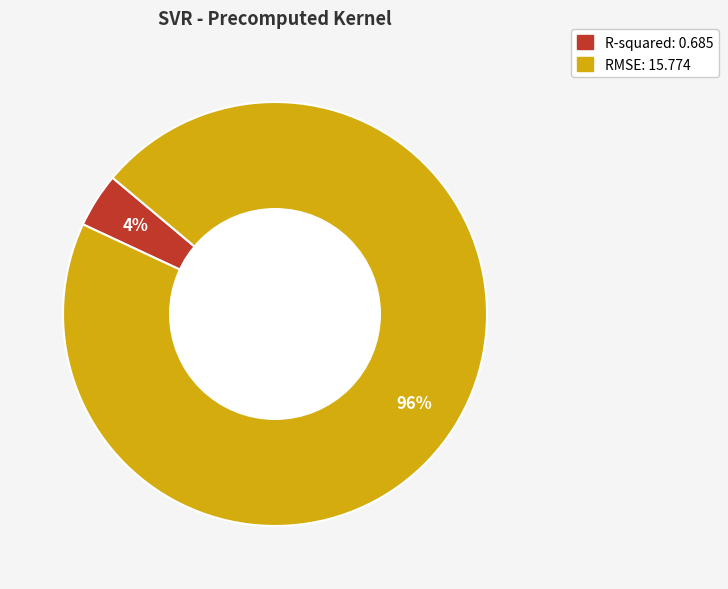

Is the sum of RMSE and R-squared greater than half?

Yes